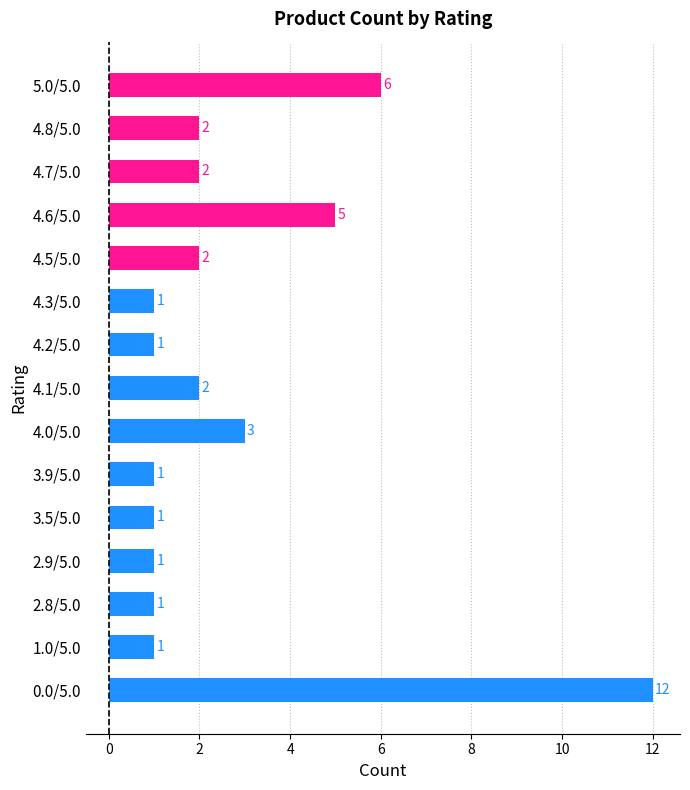

What value does the data have at 4.0/5.0?

3